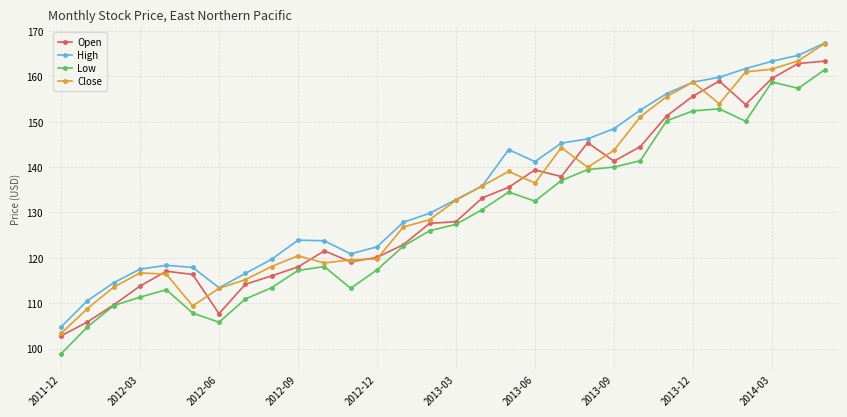

What is the value of the High point at the 27th from the left?

161.7